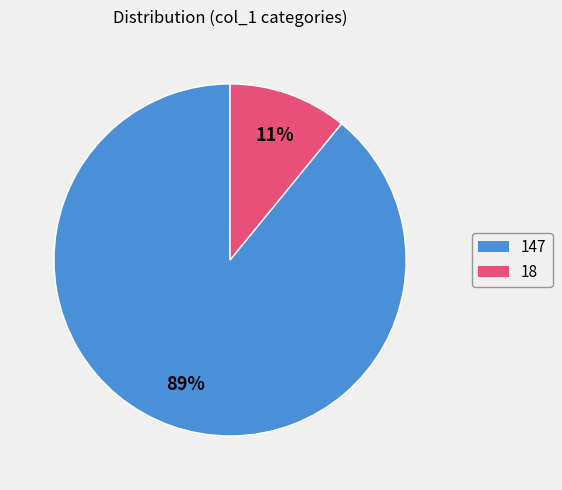

Rank the categories by value from highest to lowest.

147, 18